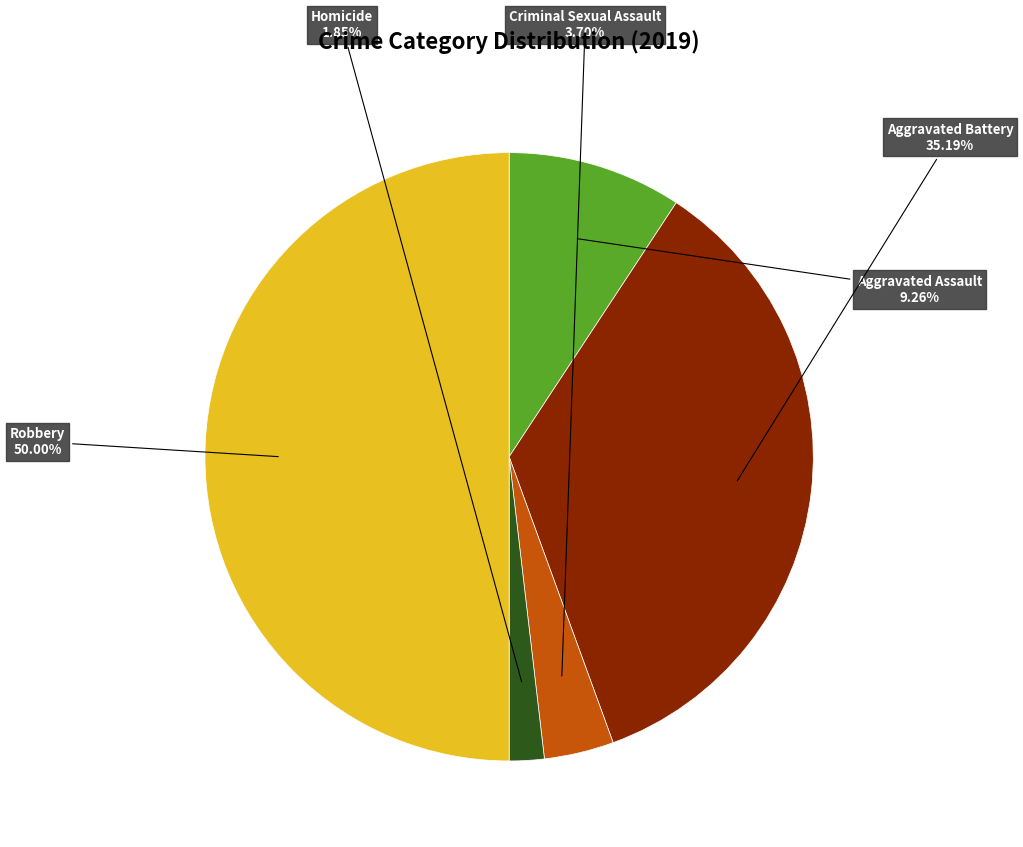

How many segments does this pie chart have?

5